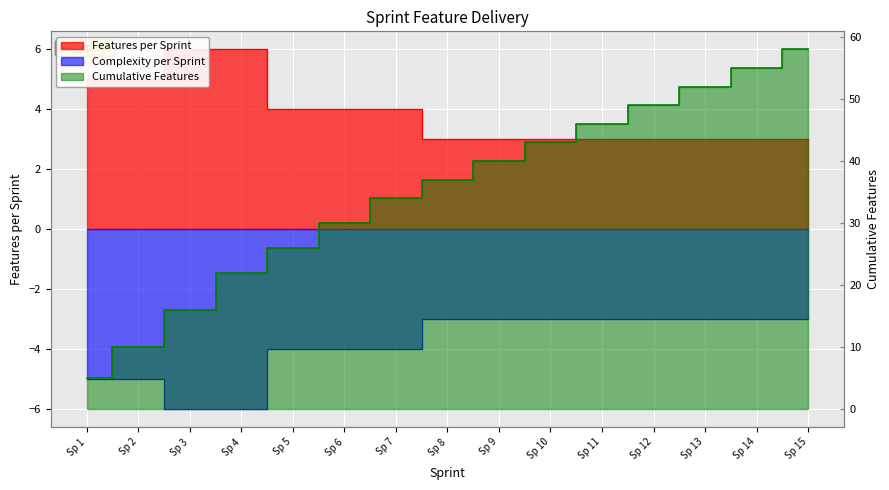

Which series has the largest total across all categories?

Cumulative Features